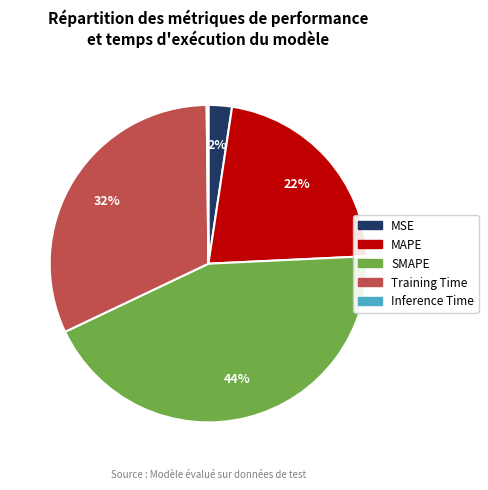

Which category has the biggest portion of the pie?

SMAPE